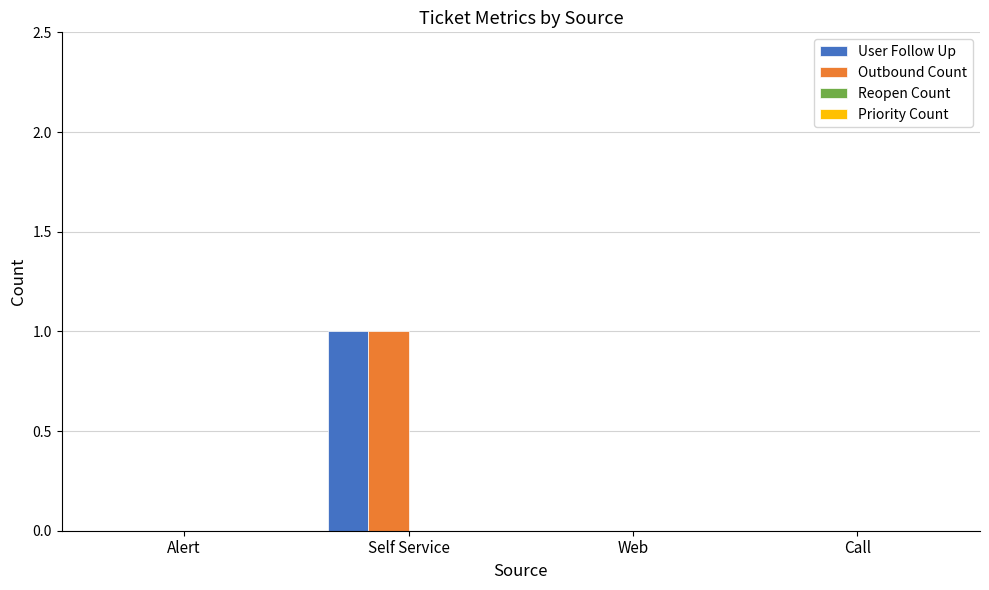

The value of User Follow Up at Self Service is 1. True or false?

True